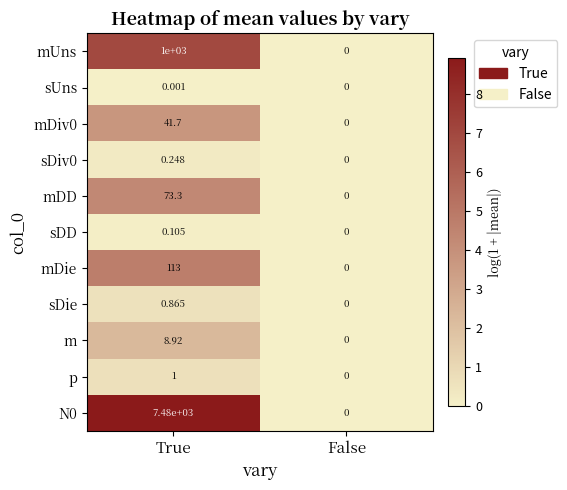

Which category has the lowest value across all series?

False